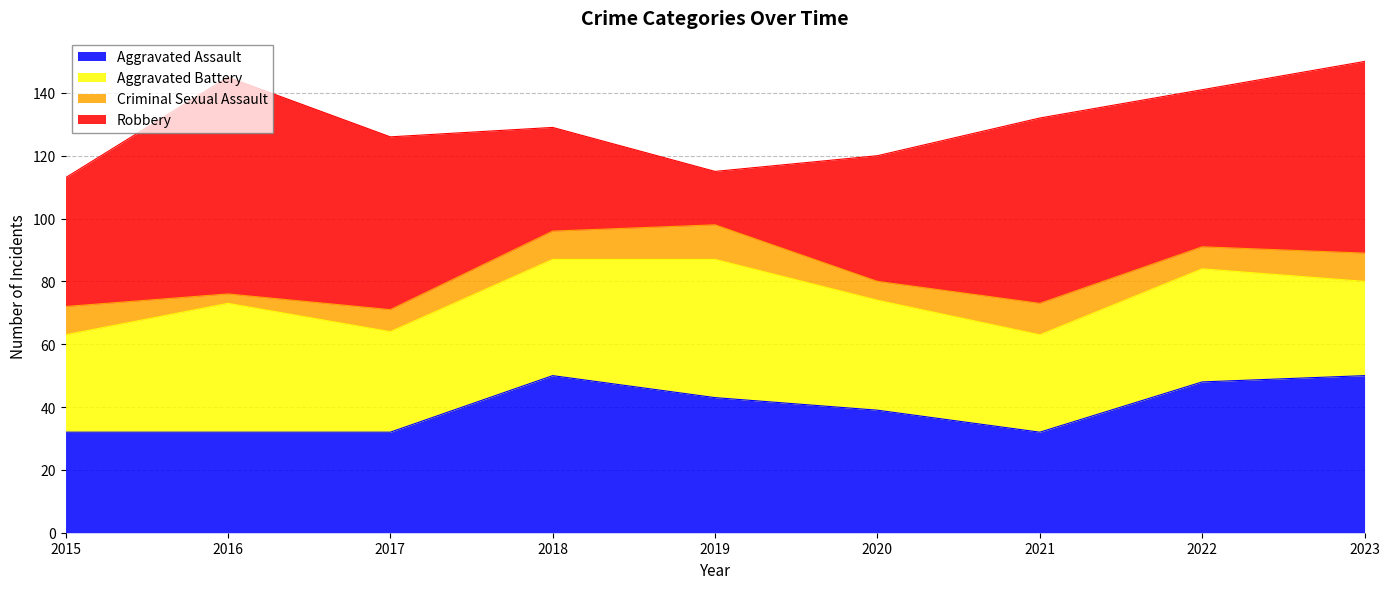

At which label does Robbery first exceed 50?

2016